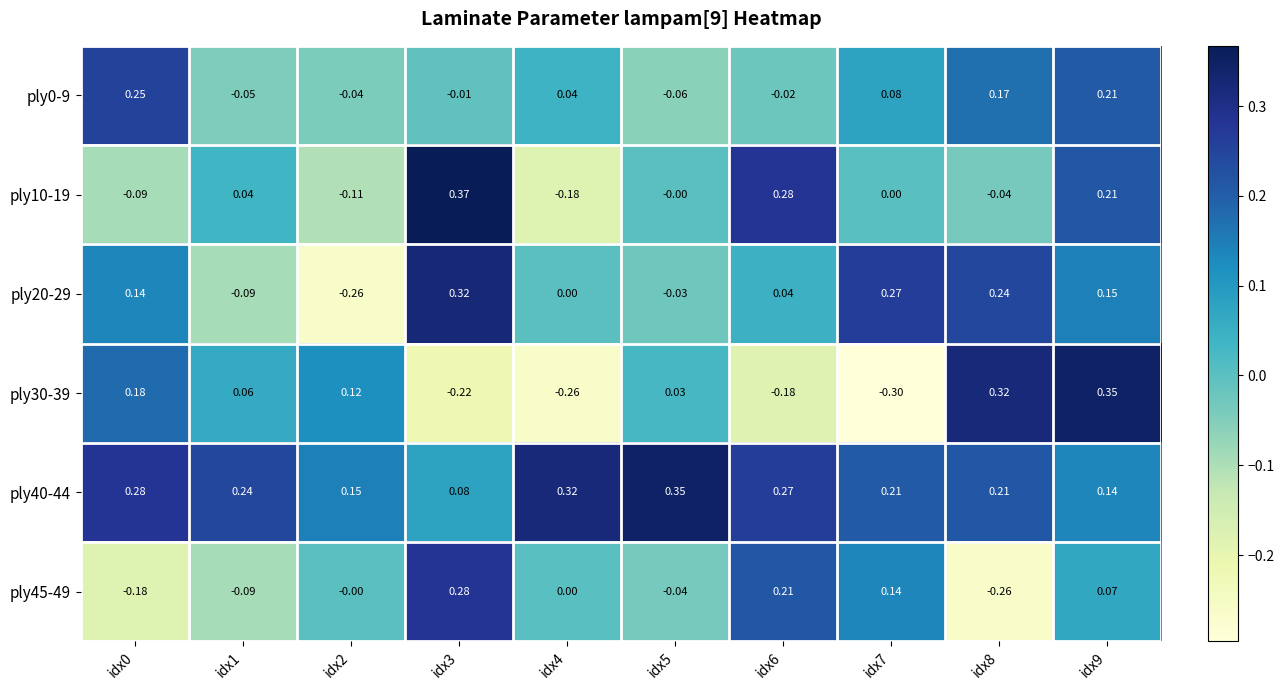

At idx6, list the series in order from largest to smallest.

ply10-19, ply40-44, ply45-49, ply20-29, ply0-9, ply30-39